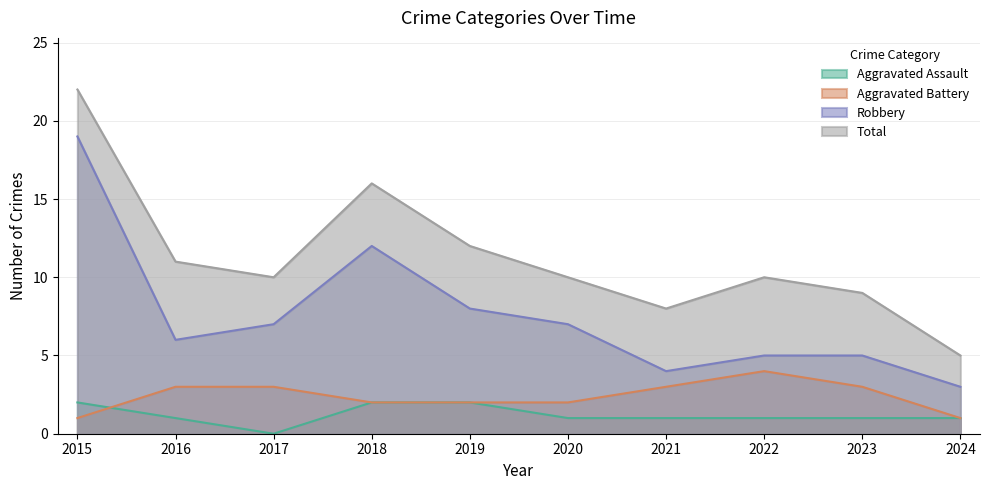

What is the total value across all series at 2017?

20